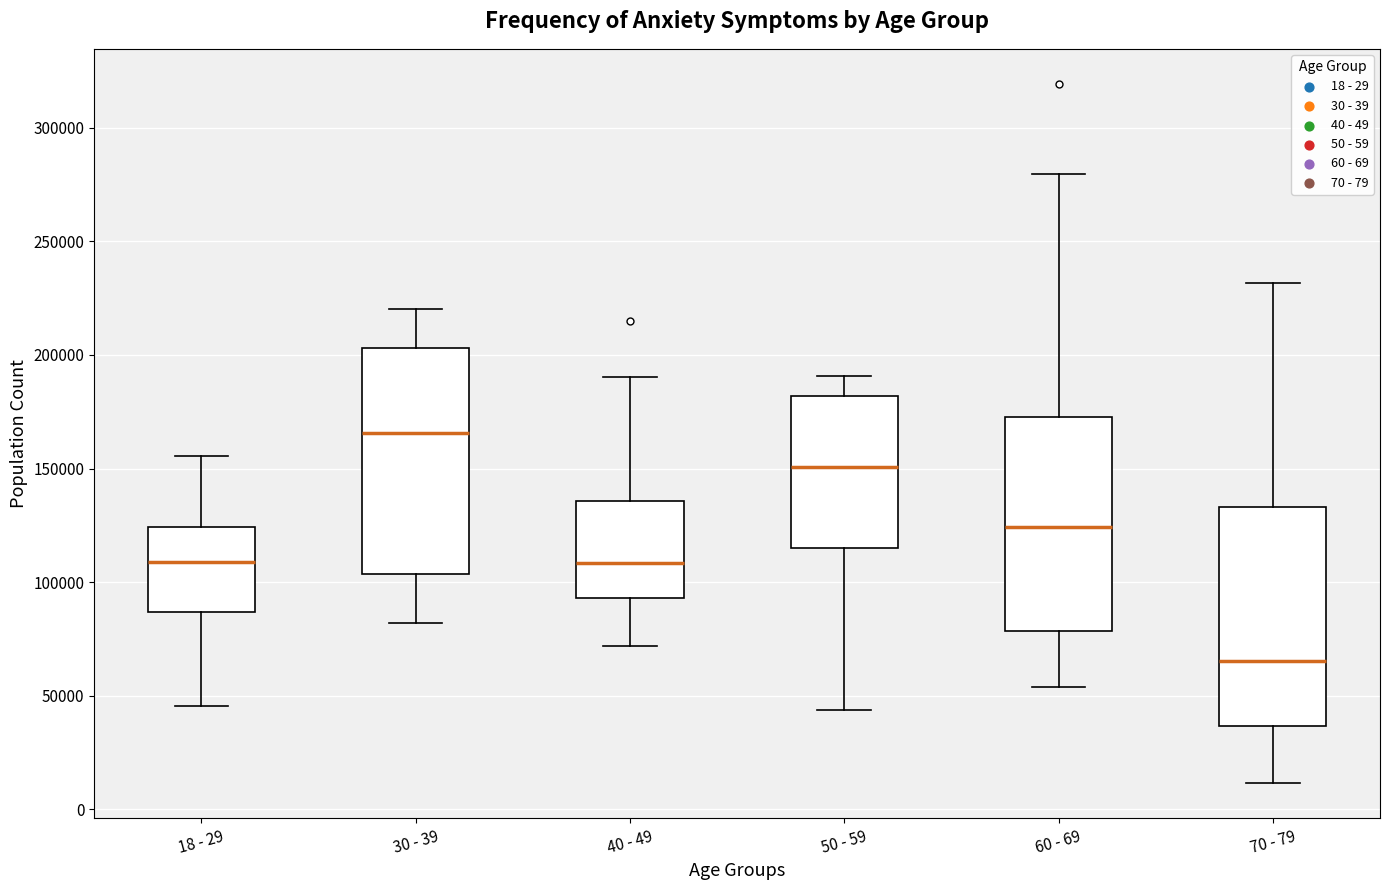

Which box's median line is the lowest?

70 - 79